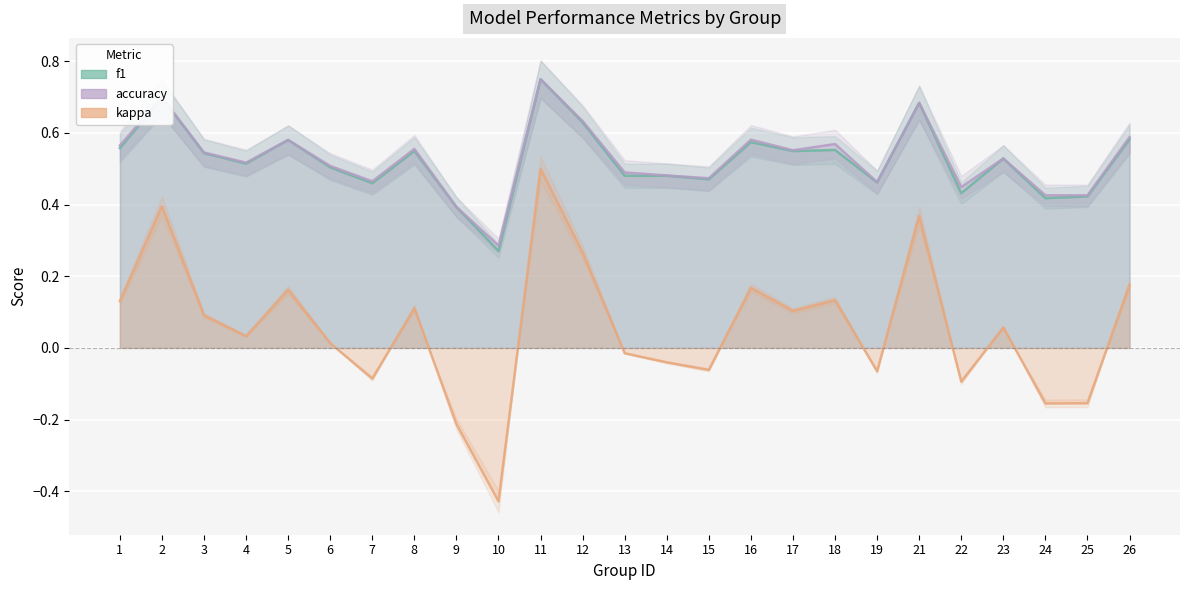

True or false: kappa has a value of 0.1 at 17.

True